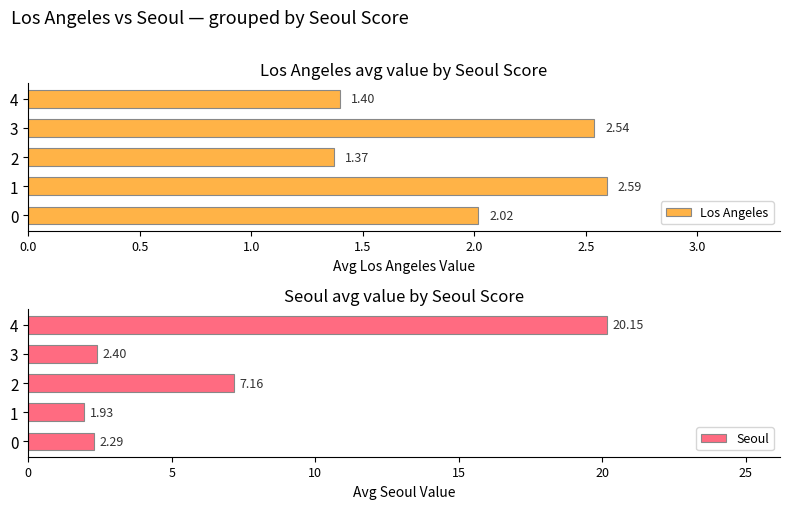

What is the difference between the maximum and minimum values in the Los Angeles series?

1.2